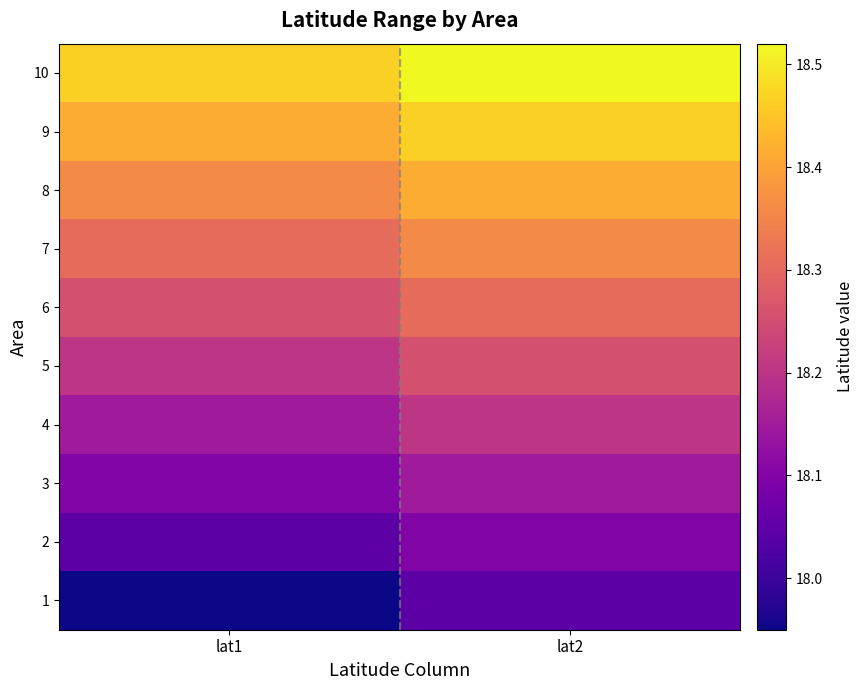

Reading right to left, list all the values displayed in this chart.

1: lat2=18.0	lat1=18.0
2: lat2=18.1	lat1=18.0
3: lat2=18.2	lat1=18.1
4: lat2=18.2	lat1=18.2
5: lat2=18.3	lat1=18.2
6: lat2=18.3	lat1=18.3
7: lat2=18.4	lat1=18.3
8: lat2=18.4	lat1=18.4
9: lat2=18.5	lat1=18.4
10: lat2=18.5	lat1=18.5